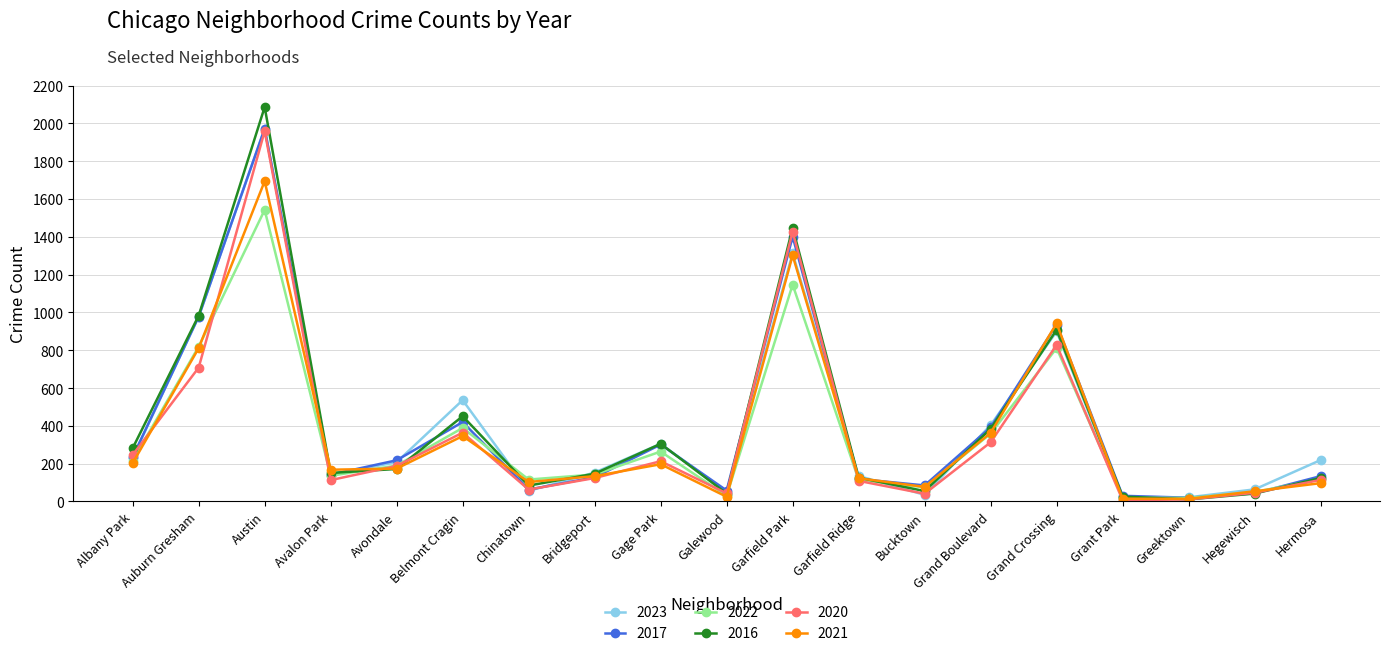

How many data points in 2016 are less than 151?

9